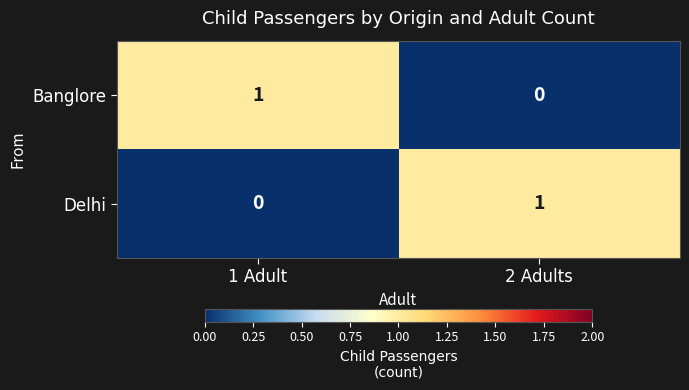

The Delhi series shows 0 at 1 Adult. True or false?

True